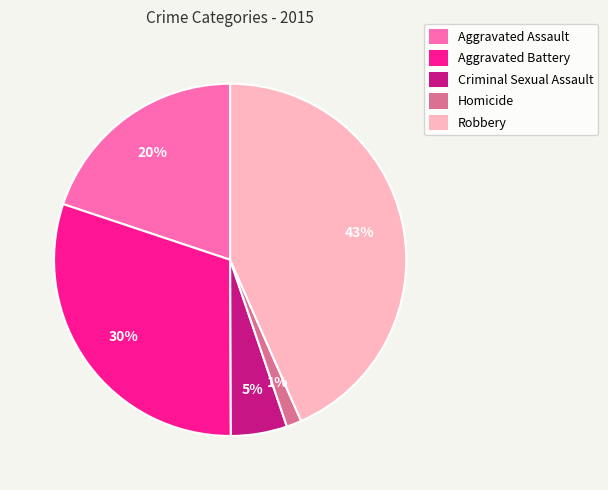

Which slice is the largest?

Robbery